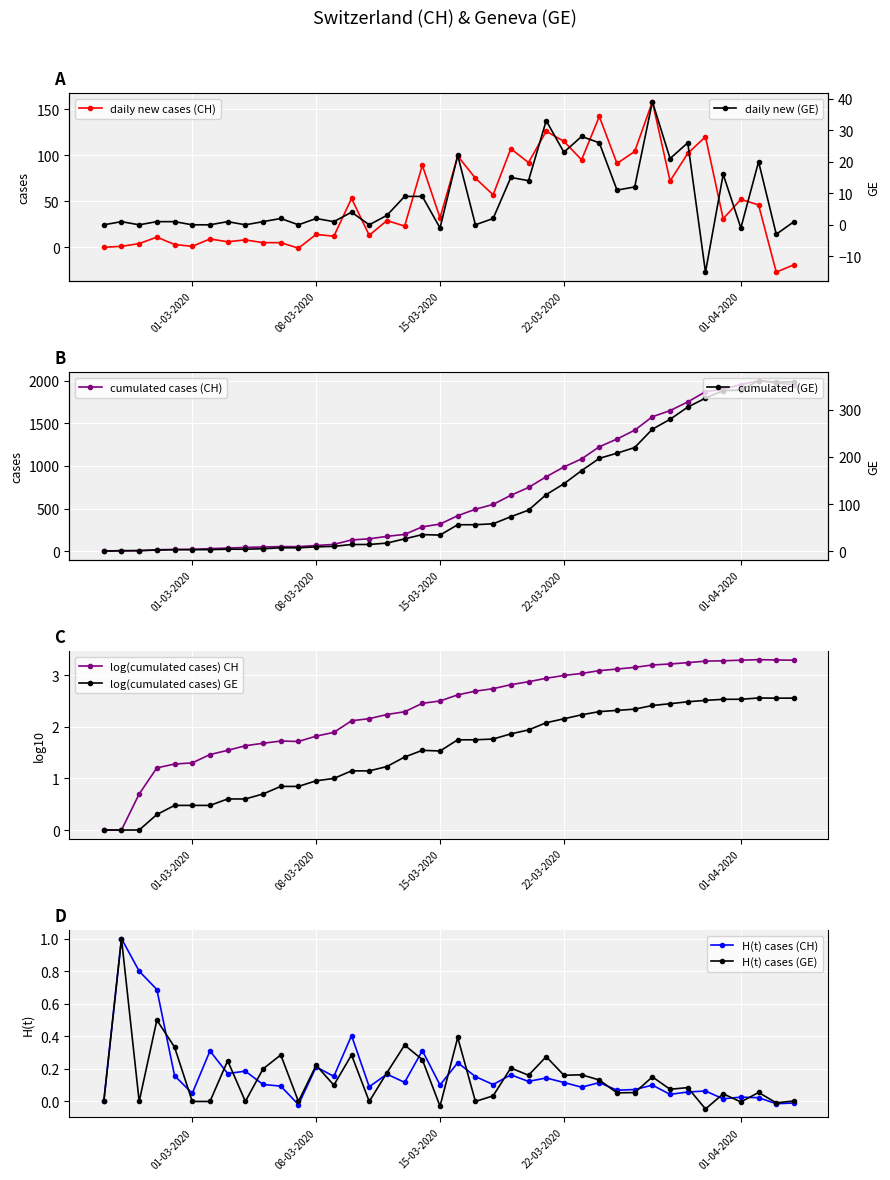

The value of log(cumulated cases) CH at 01-03-2020 is 1.3. True or false?

True